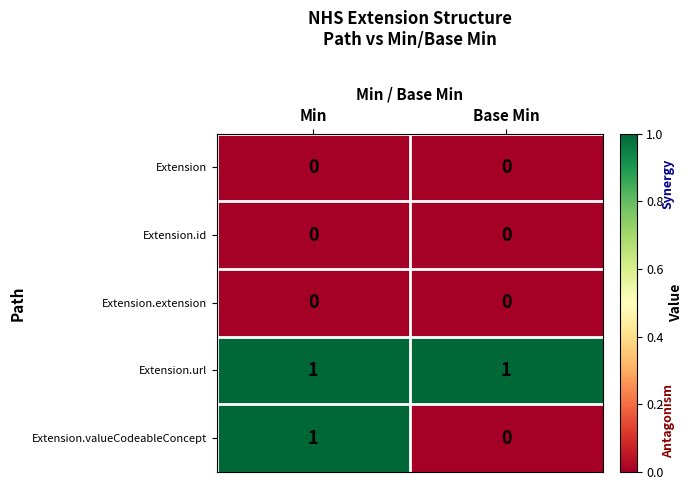

What is the total value across all series at Min?

2